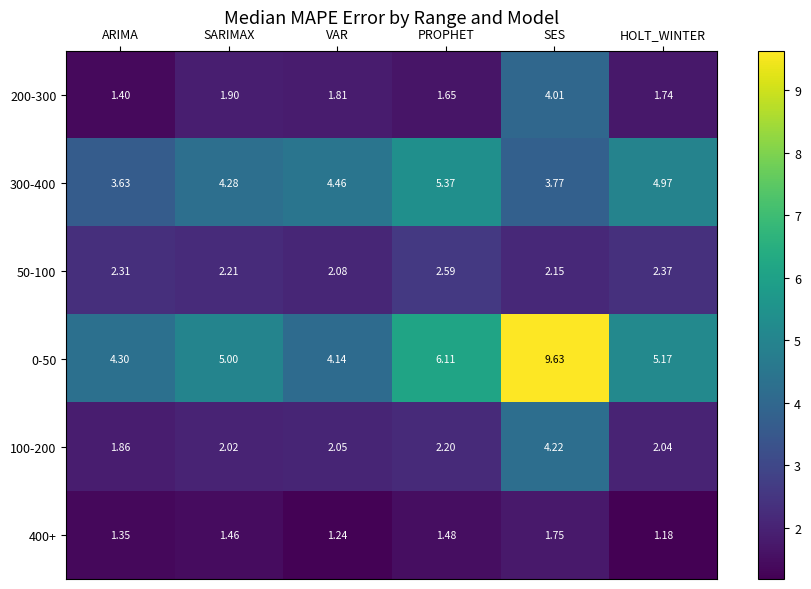

What is the difference between the highest and lowest values at SES?

7.9